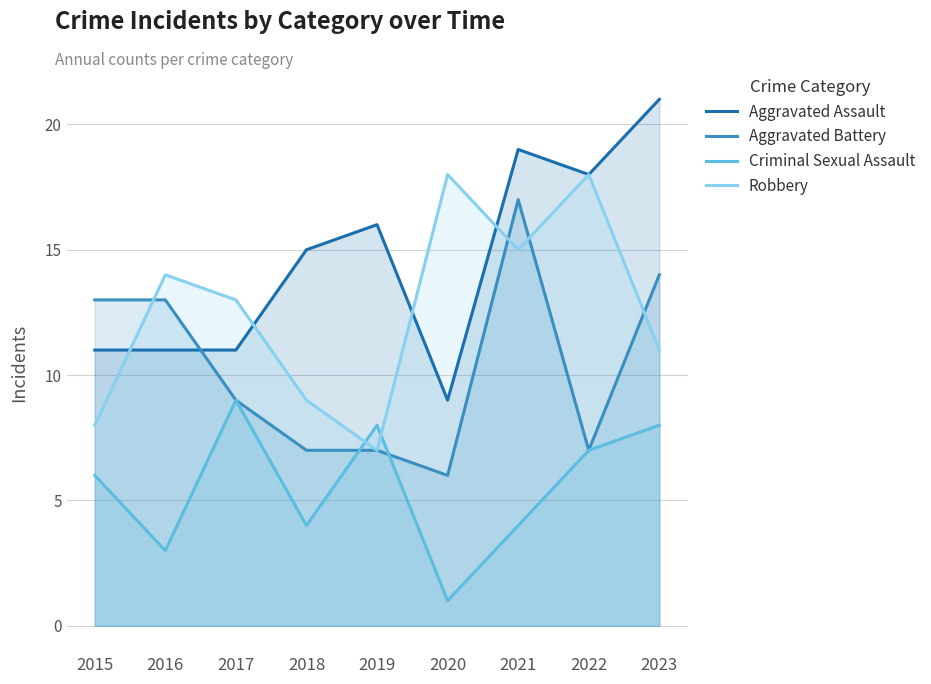

How many series are shown in this chart?

4